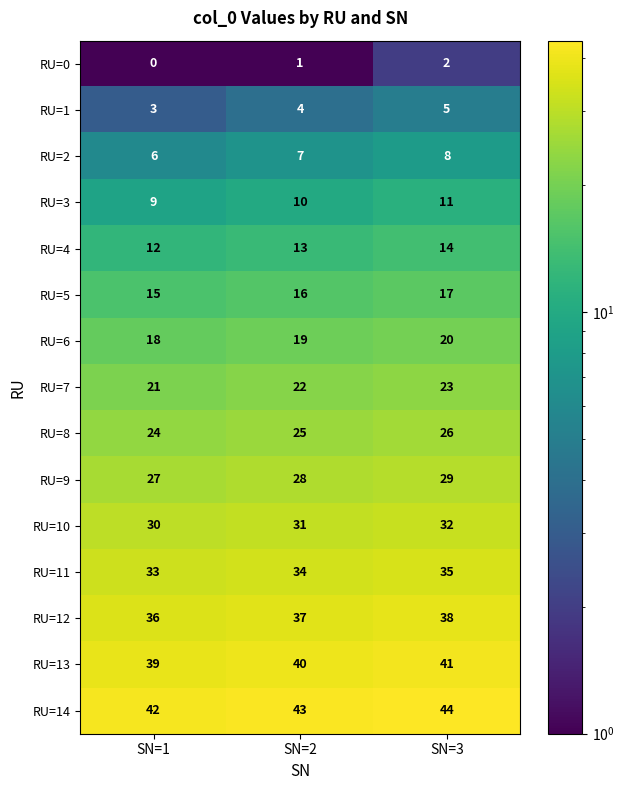

What is the sum of all RU=8 values?

75